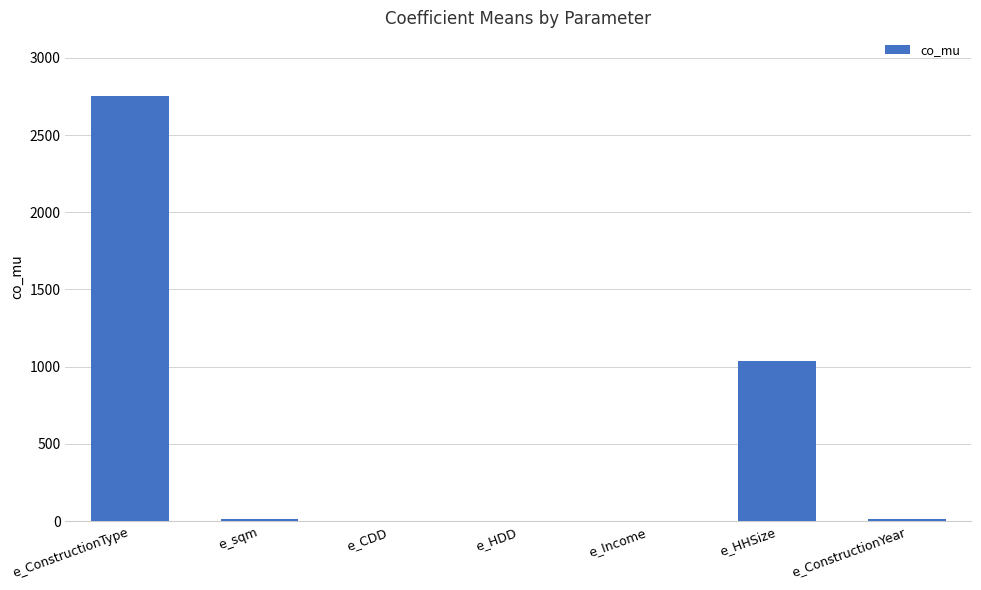

Which label corresponds to the largest value in the chart?

e_ConstructionType